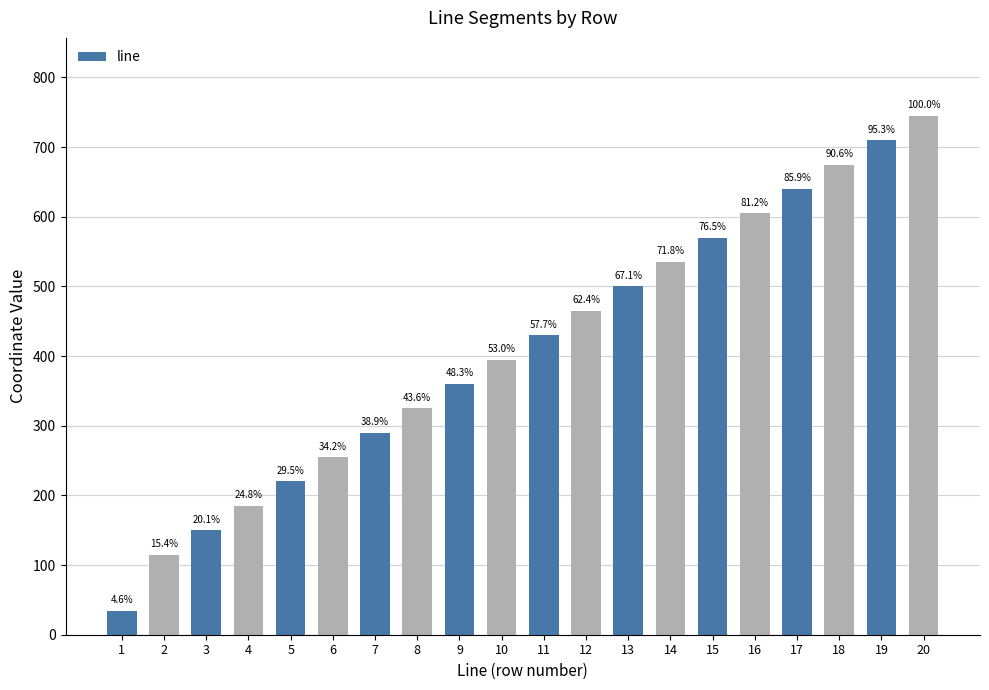

How many bars are there in total?

20